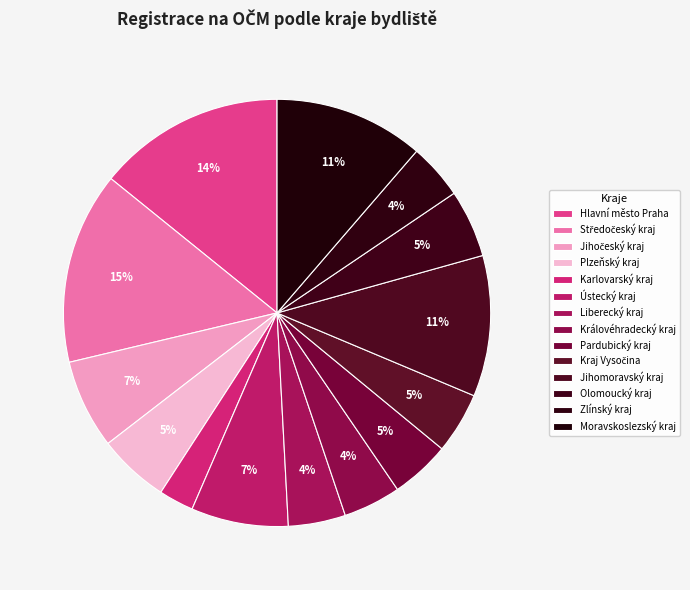

Is the sum of Karlovarský kraj and Pardubický kraj greater than half?

No